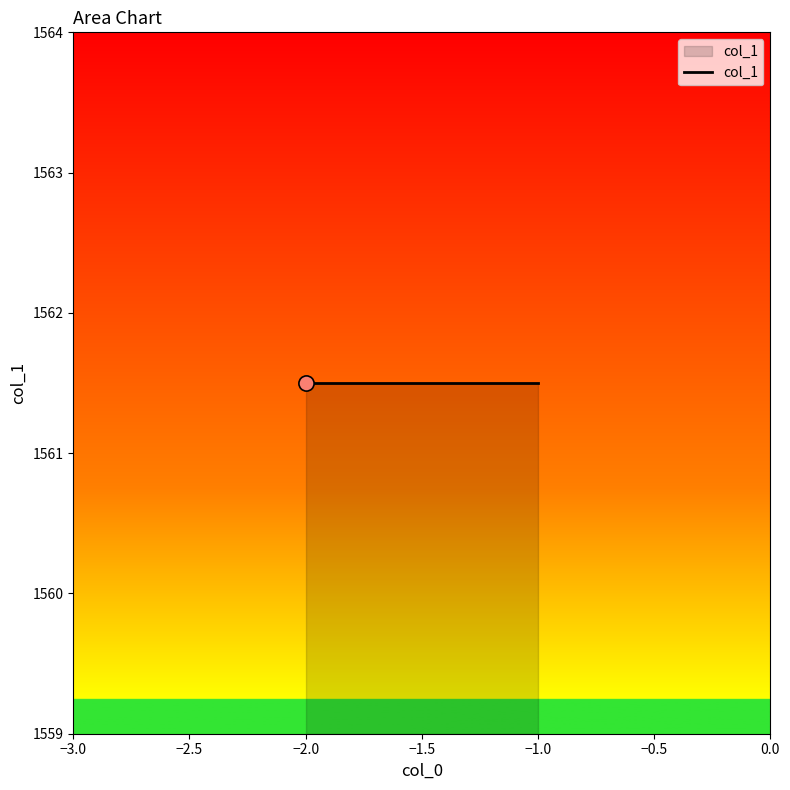

Approximately how many times larger is the value at -1 compared to -1?

1.0